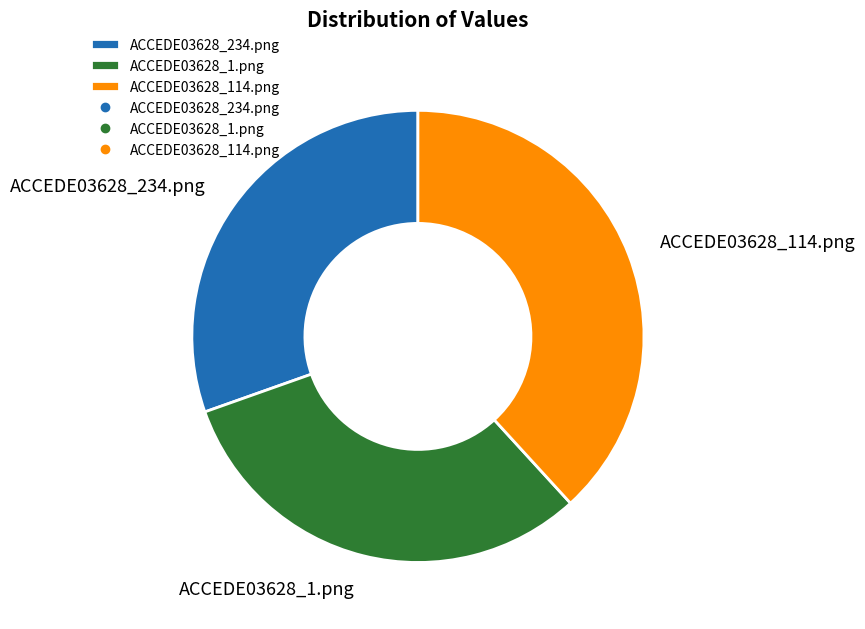

True or false: ACCEDE03628_1.png accounts for 45% of the total.

False